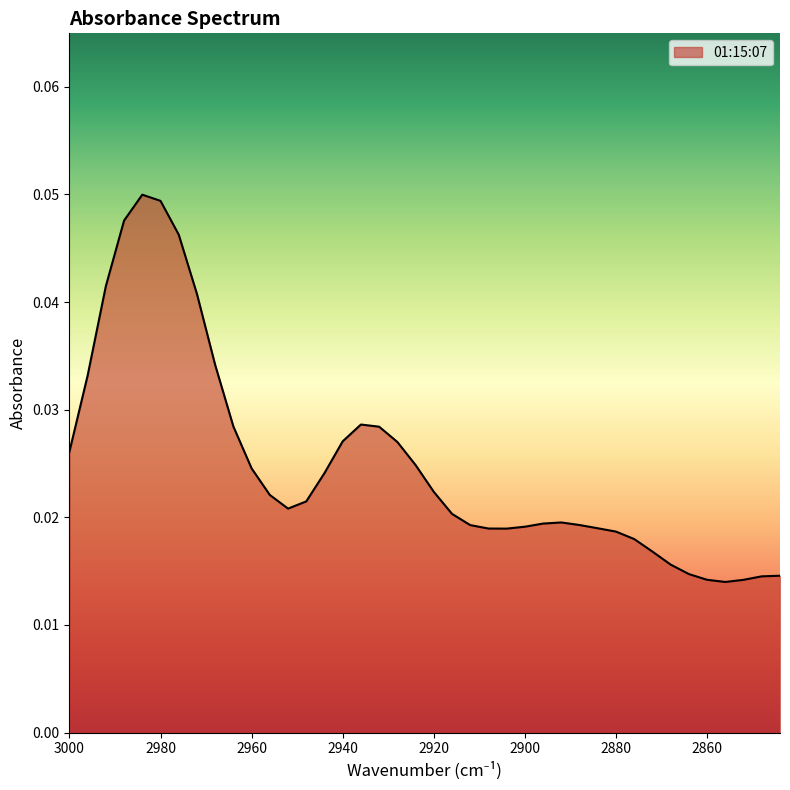

The value at 2936 is 0.0. True or false?

True